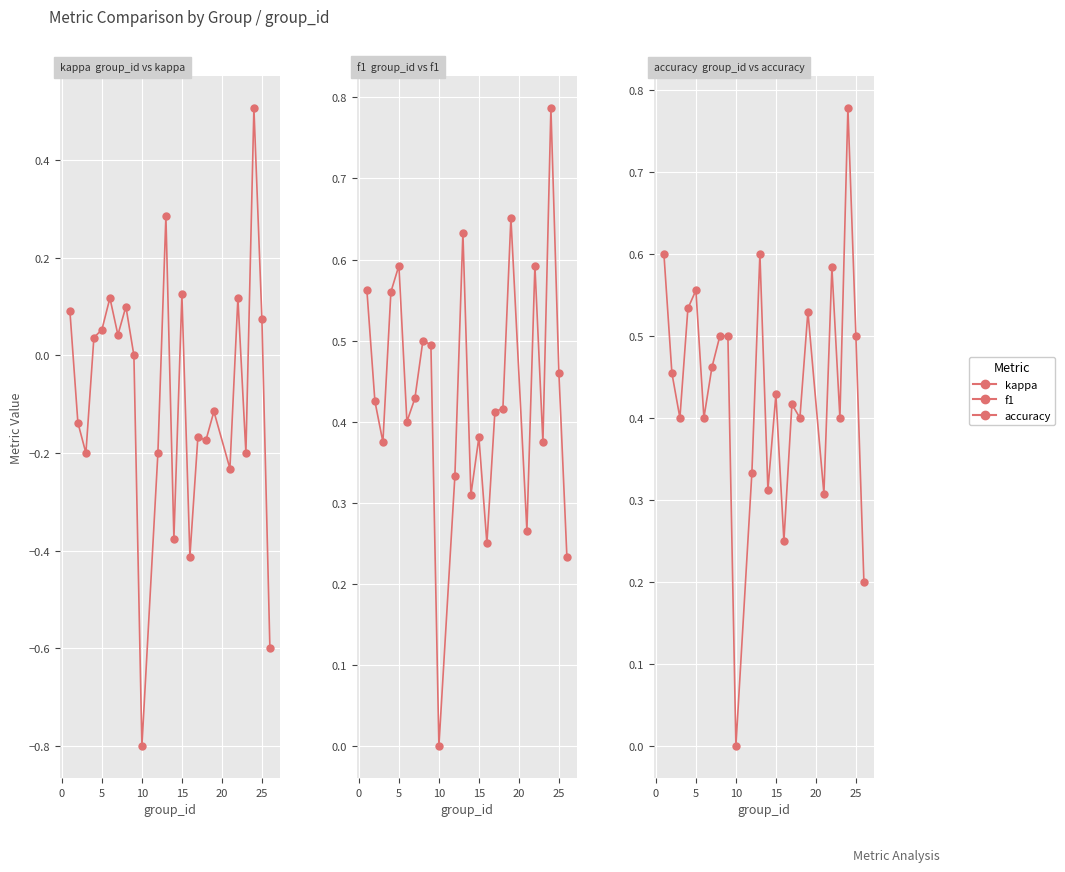

Rank the series at 25 from highest to lowest value.

accuracy, f1, kappa